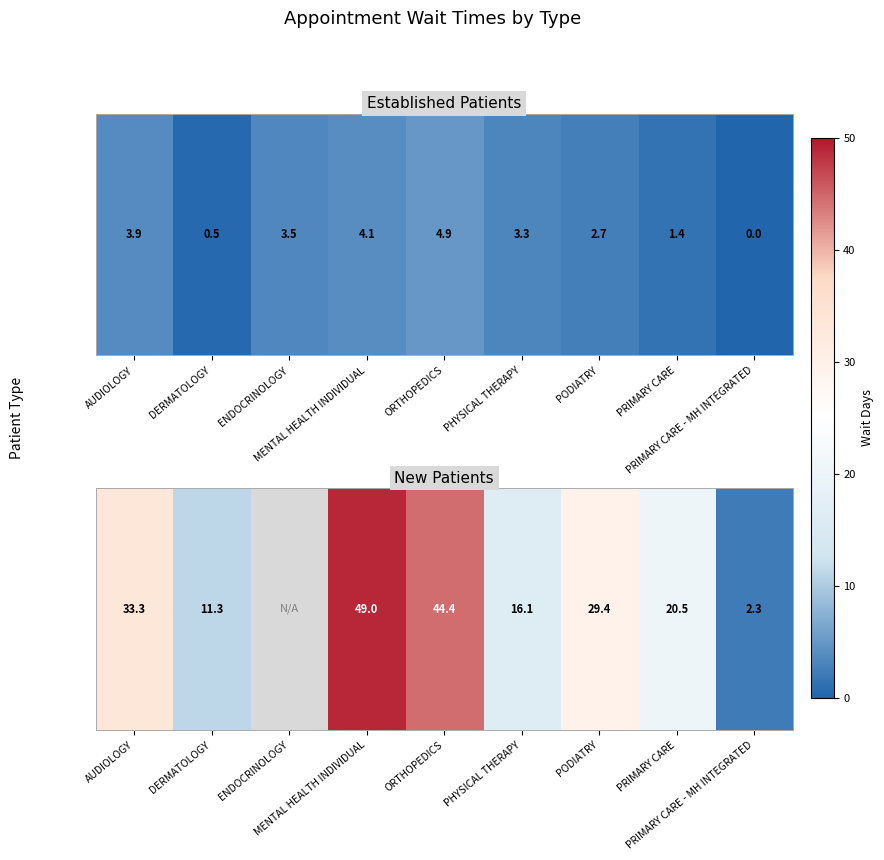

What is the sum of the values at PRIMARY CARE and PHYSICAL THERAPY?

36.6